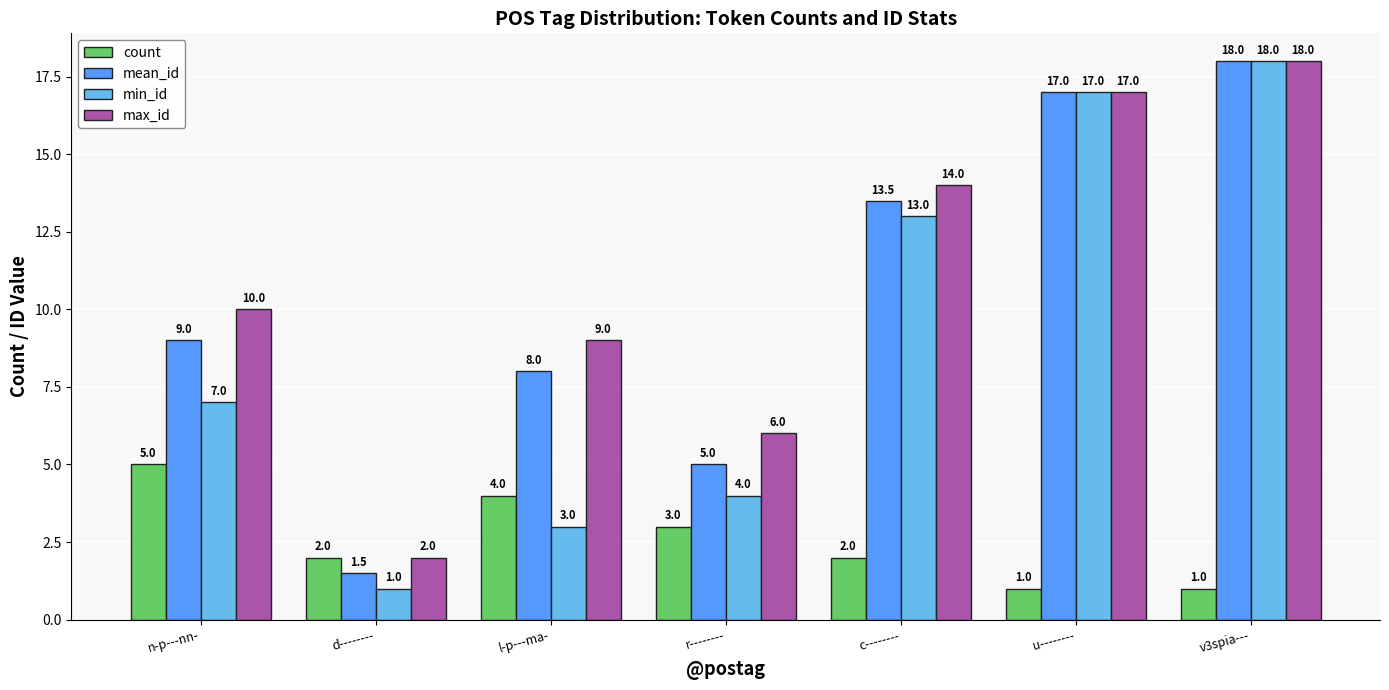

What is the label of the 7th bar from the left?

v3spia---